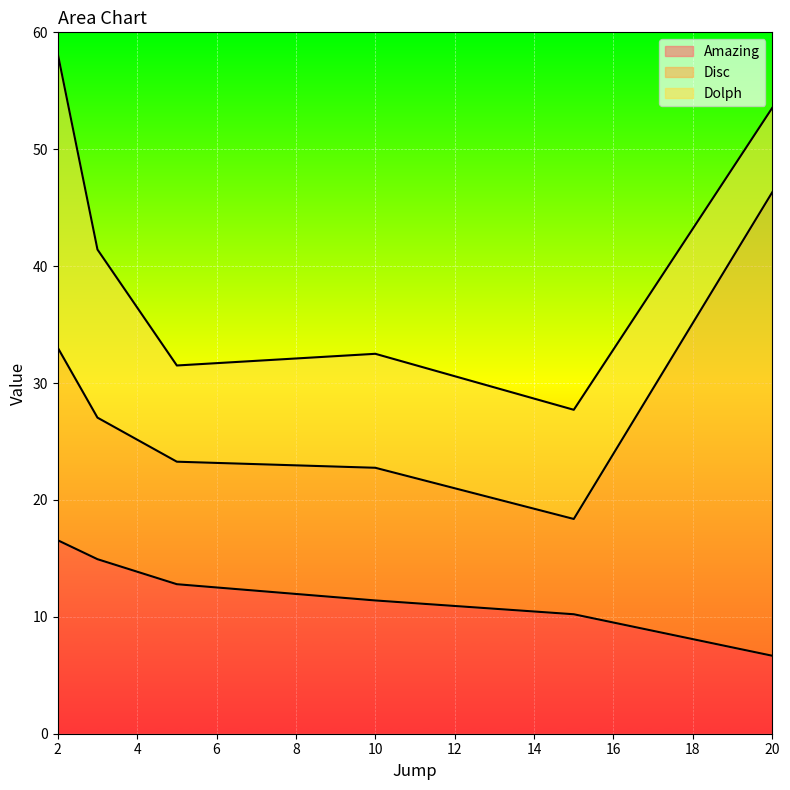

Is it true that Amazing equals 12.8 at 5?

True